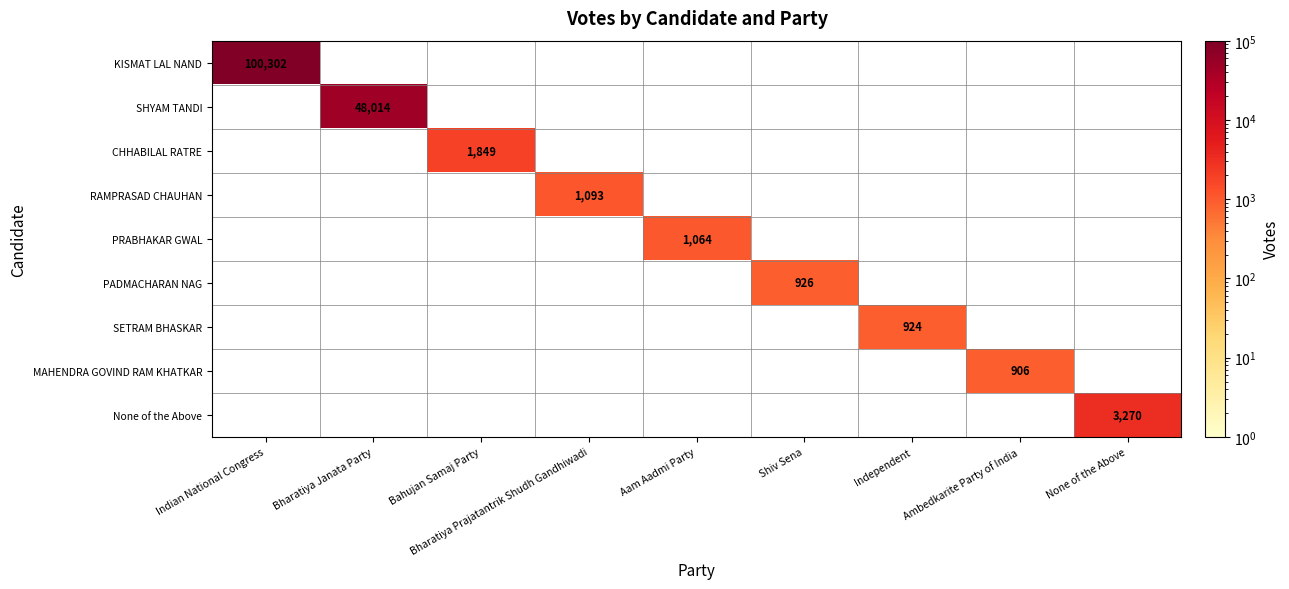

The CHHABILAL RATRE series shows 1849 at Bahujan Samaj Party. True or false?

True